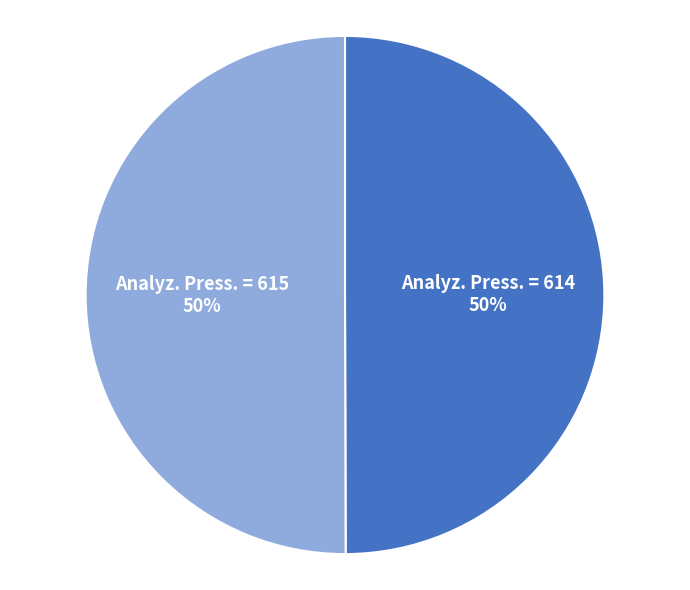

To the nearest percent, what portion does Analyz. Press. = 615 represent?

50%